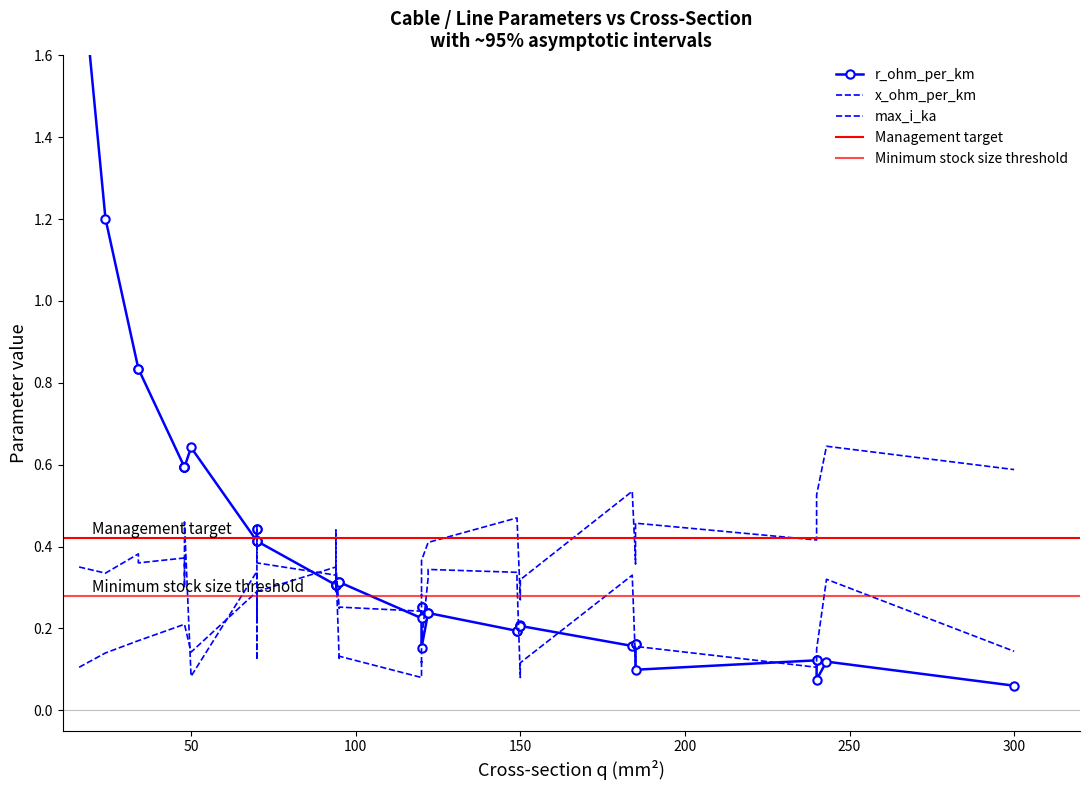

Rank the categories by max_i_ka value from lowest to highest.

19, 20, 0, 23, 29, 21, 24, 30, 37, 14, 11, 1, 6, 3, 2, 13, 10, 25, 31, 38, 12, 9, 22, 26, 32, 39, 7, 4, 15, 27, 33, 8, 5, 16, 28, 34, 17, 35, 18, 36